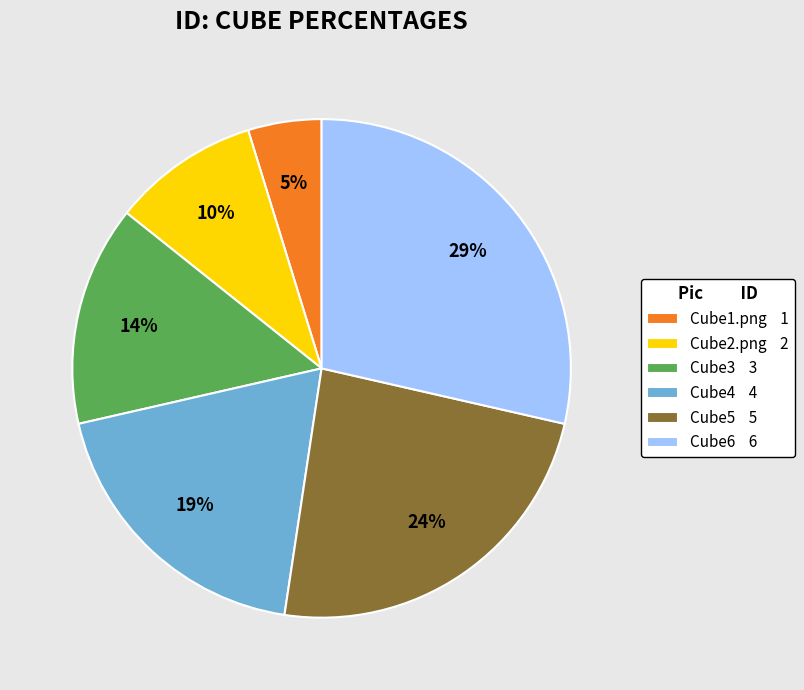

Between Cube5 5 and Cube4 4, which is larger?

Cube5 5